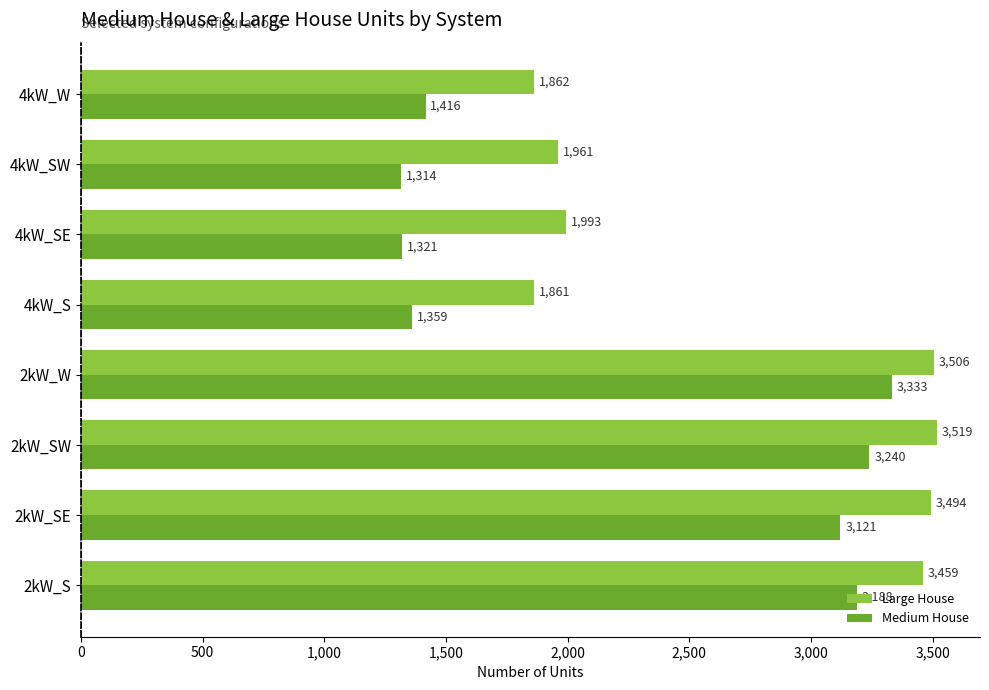

List the series in order of their peak value, lowest first.

Medium House, Large House